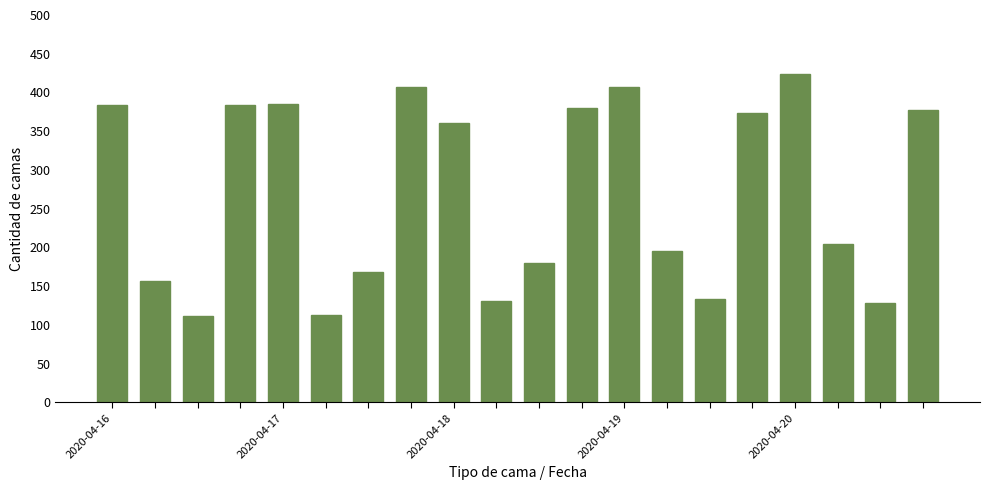

How many categories are shown in the chart?

20